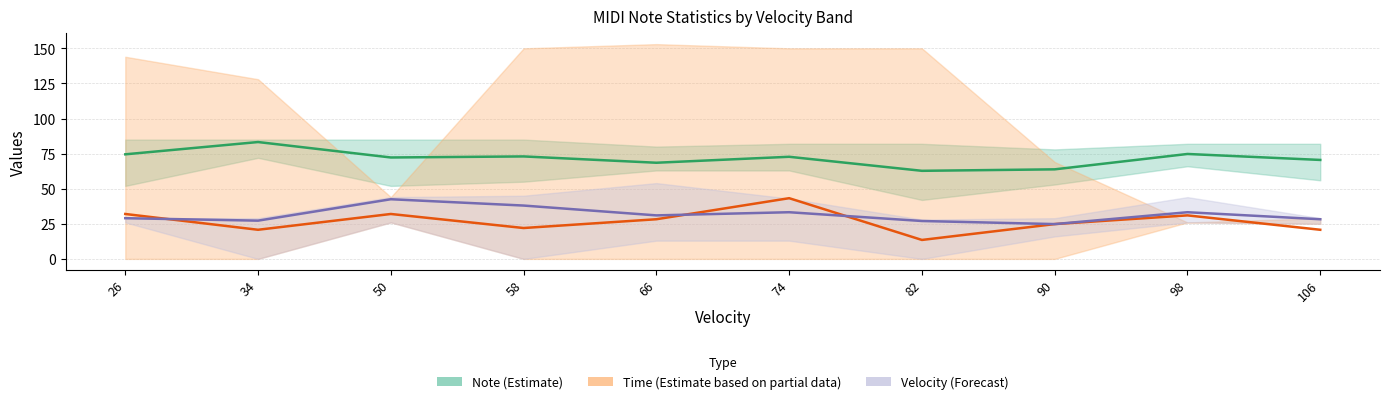

Between 66 and 82, which series saw the biggest shift?

Time (Estimate based on partial data)